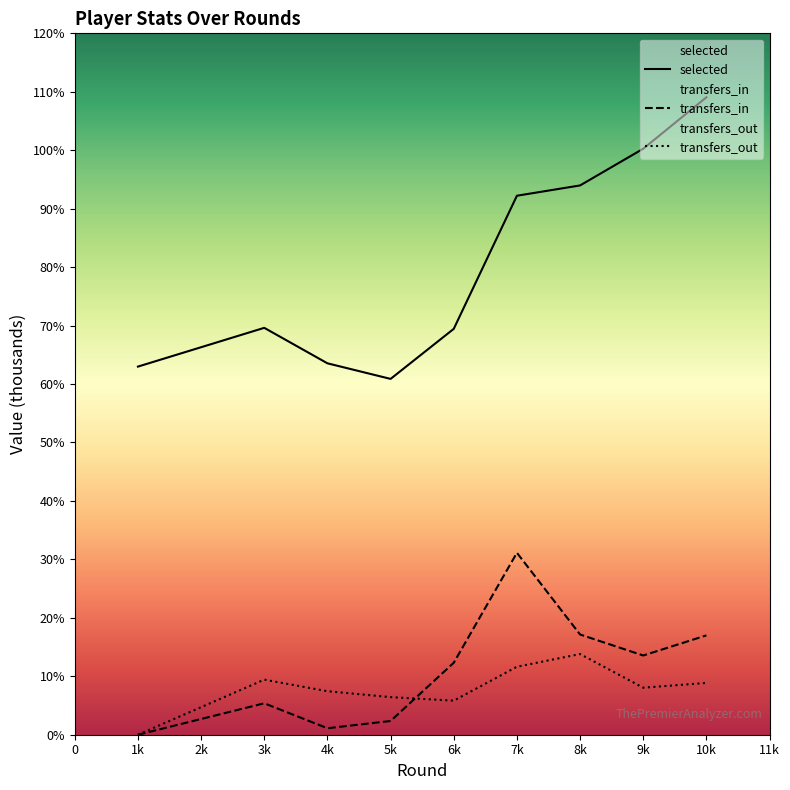

Which series has the widest spread of values?

selected